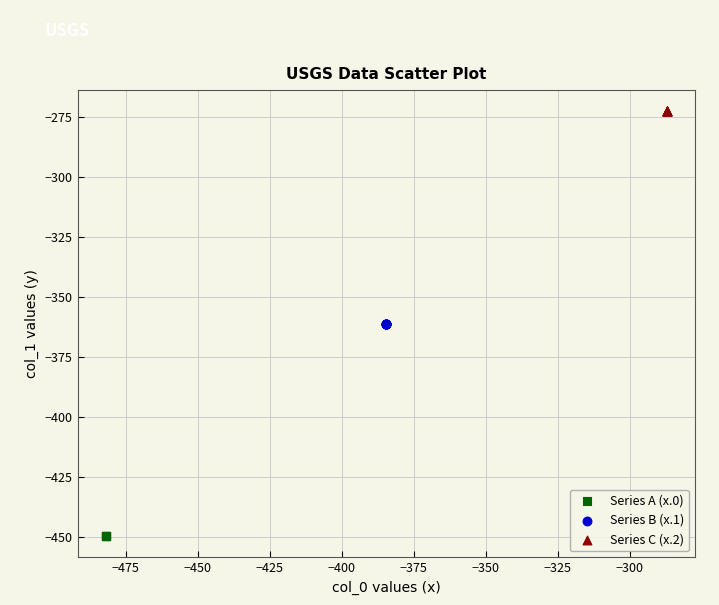

What are all the series names shown in the legend?

Series A (x.0), Series B (x.1), Series C (x.2)